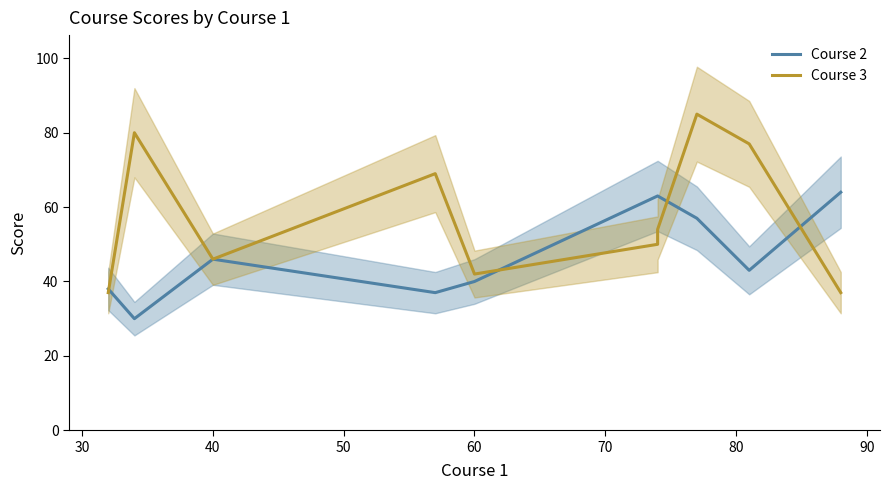

What is the average value of the Course 3 series?

58